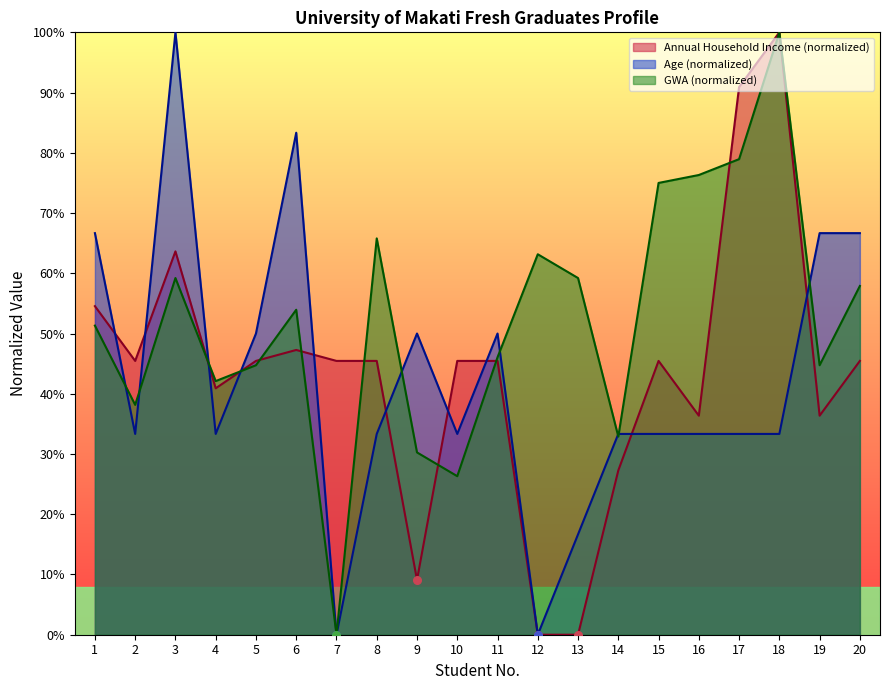

Is the value of Annual Household Income (PHP/Year) at 20 greater than the value of Age at 1?

No